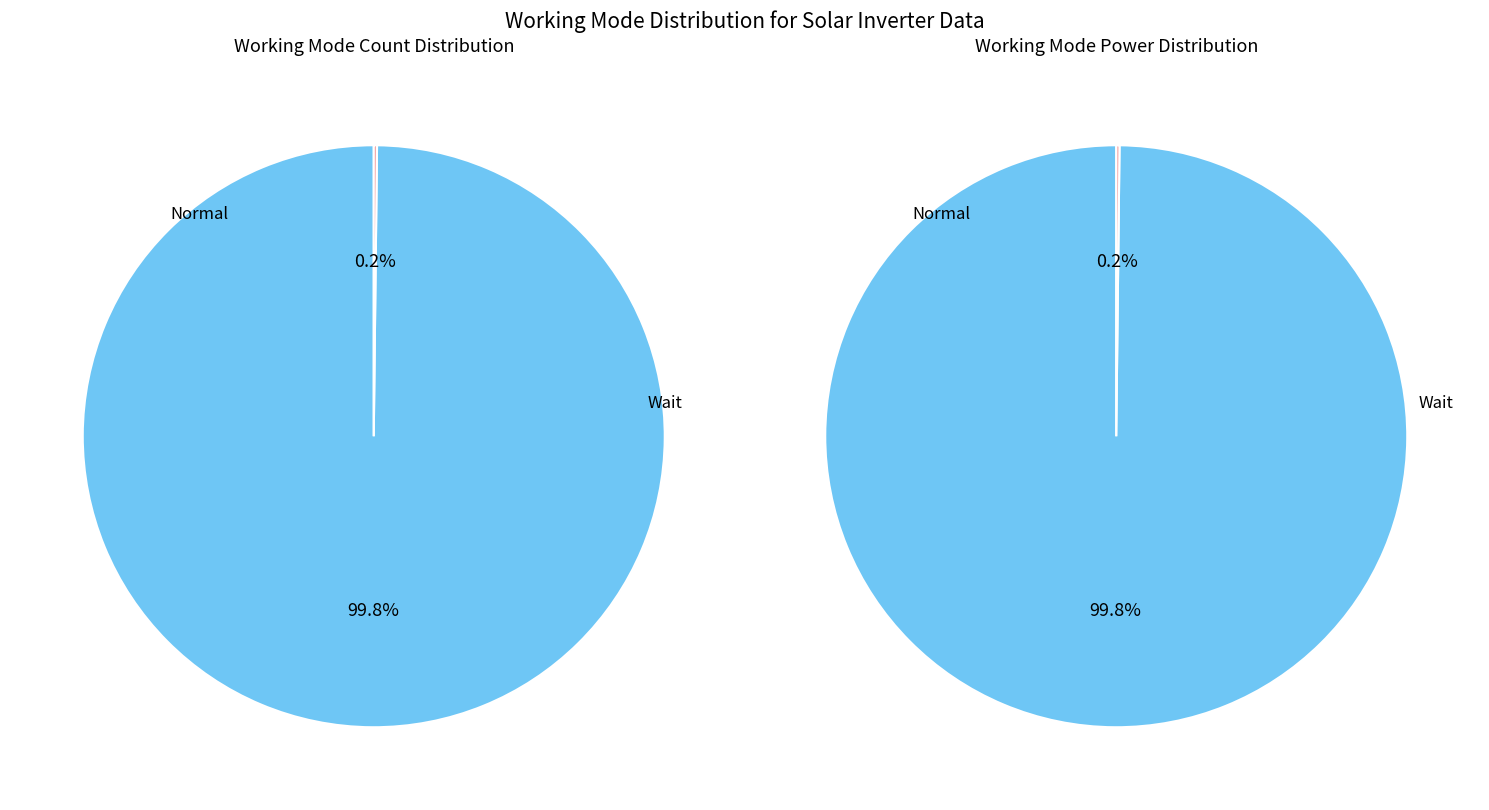

How many slices are in this pie chart?

2